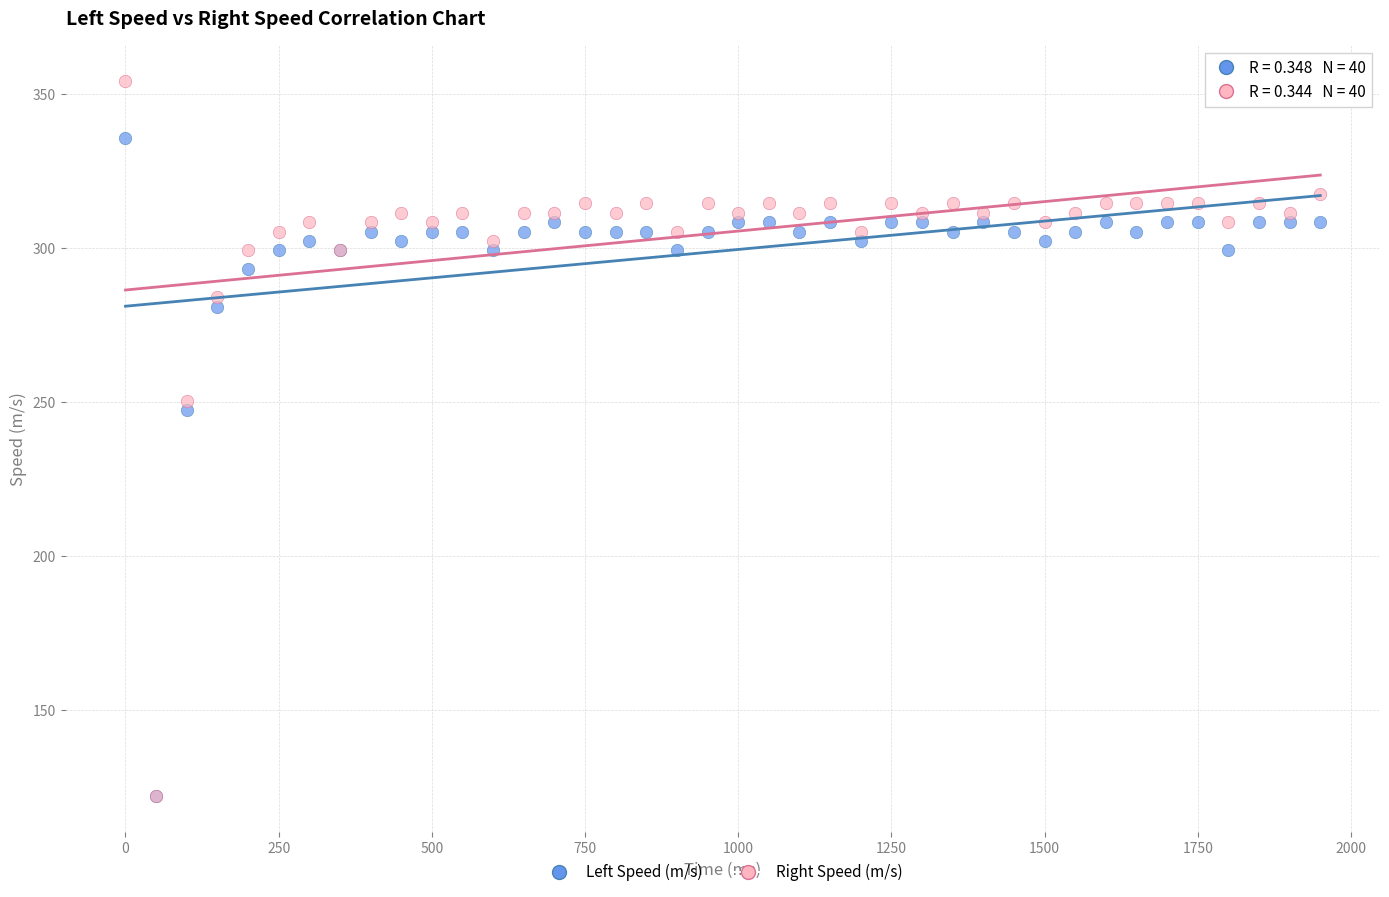

In the Left Speed (m/s) series, what Y value is closest to 229?

247.4